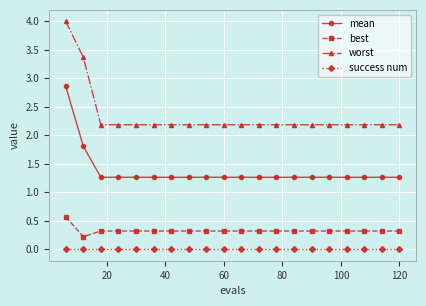

What is the value of the worst point at the 18th from the left?

2.2